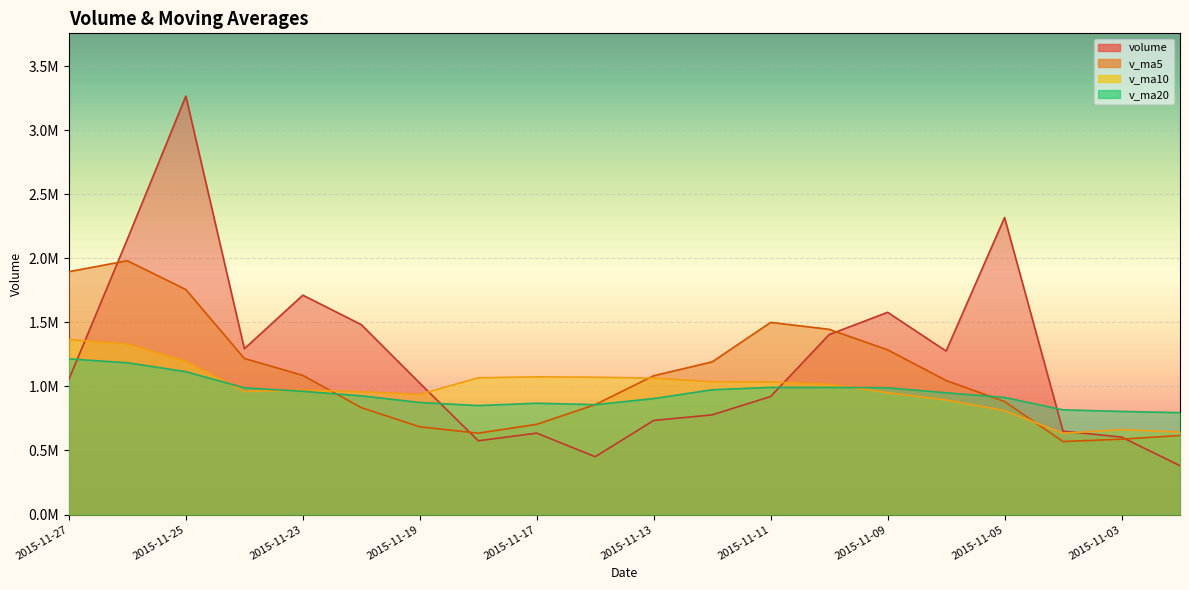

Reading left to right, extract all data points from this chart.

volume: 1056087.4	2149442.5	3265247.8	1293891.5	1712037.9	1482062.1	1025434.5	575845.8	635392.8	451446.7	734331.6	777901.6	921302.2	1404271.4	1578200.6	1275942.2	2317997.0	650539.9	604850.6	381227.9
v_ma5: 1895341.4	1980536.4	1755734.8	1217854.4	1086154.6	834036.4	684490.2	634983.7	704074.9	857850.7	1083201.5	1191523.6	1499542.7	1445390.2	1285506.1	1046111.5	881853.9	569775.6	588120.2	617018.1
v_ma10: 1364688.9	1332513.3	1195359.2	960964.7	972002.6	958618.9	938006.9	1067263.2	1074732.6	1071678.4	1064656.5	1036688.8	1034659.2	1016755.2	951262.1	894483.1	811186.7	634085.8	662665.1	643705.8
v_ma20: 1214672.7	1184601.0	1115009.2	988859.9	961632.4	926551.0	874596.8	850674.5	868698.8	857692.1	905148.4	973950.8	992150.9	991798.7	989620.6	950141.8	913635.0	817072.1	804789.3	794996.3